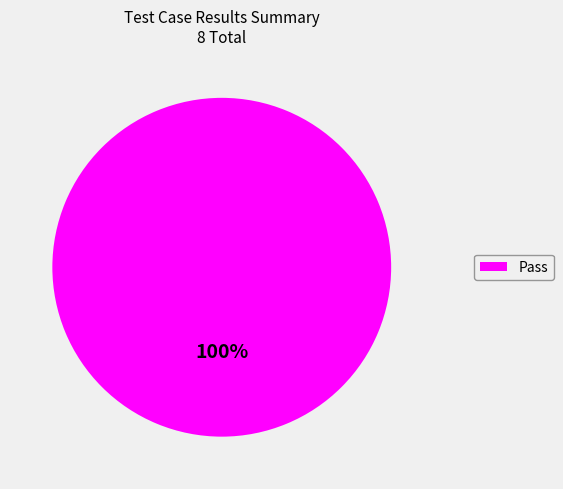

True or false: Pass accounts for 100% of the total.

True